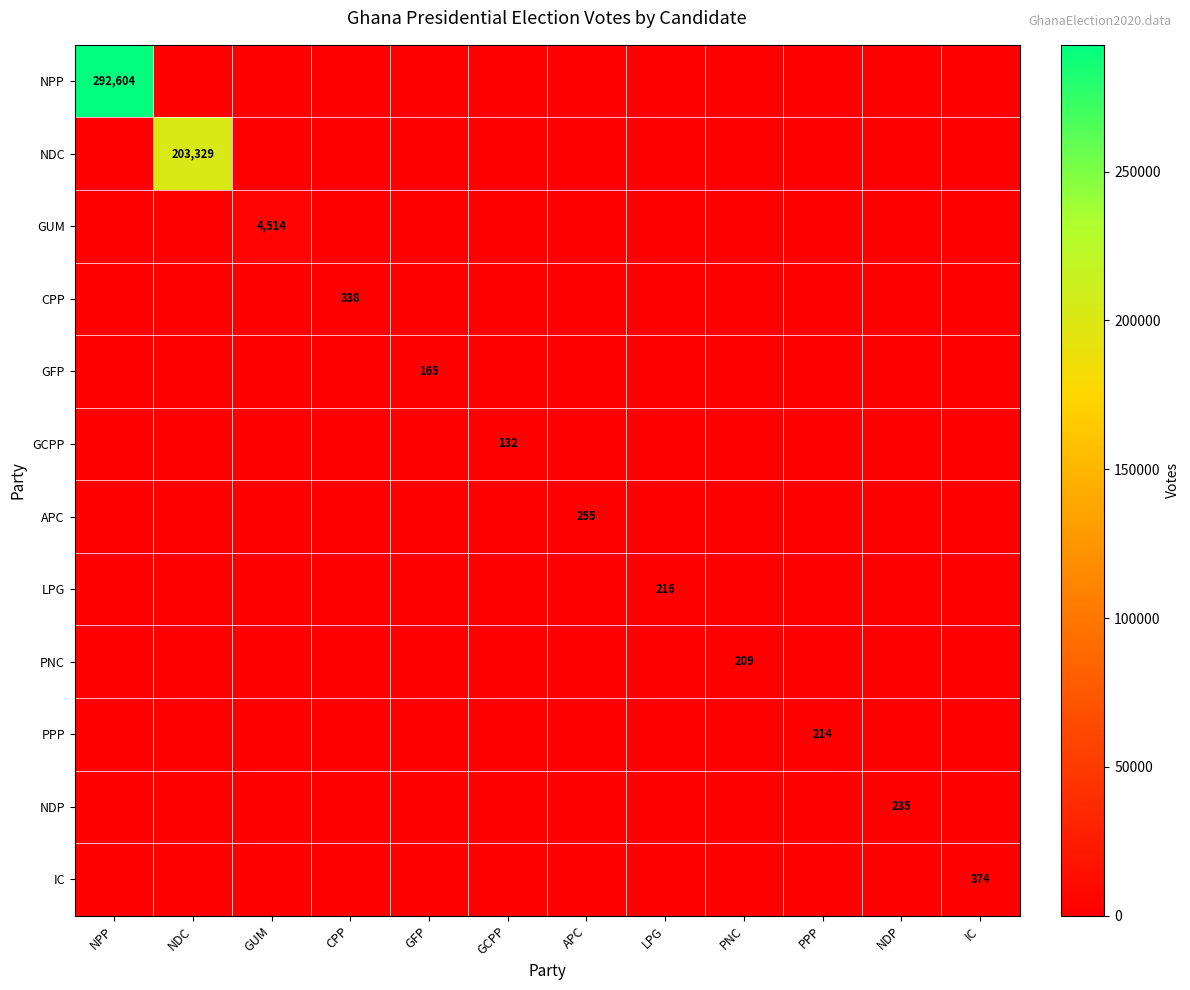

Is it true that IC equals 496 at IC?

False